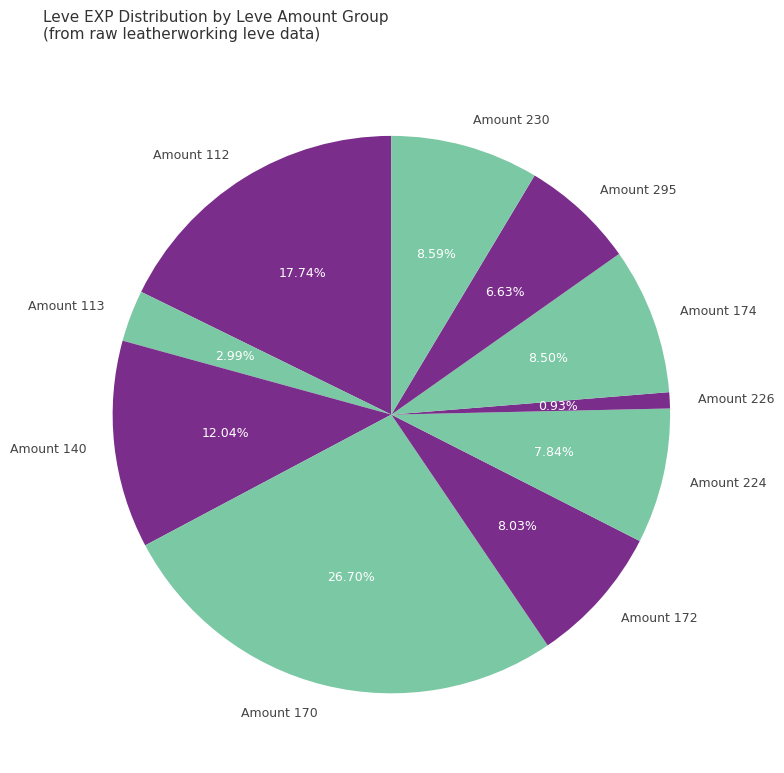

Count the number of slices in the pie.

10